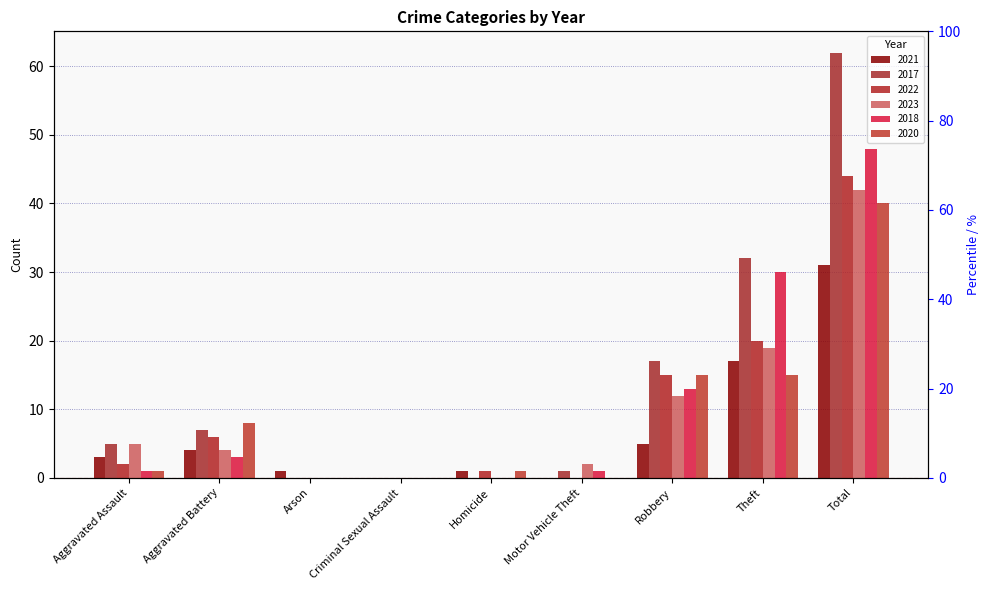

Count the number of categories in the chart.

9